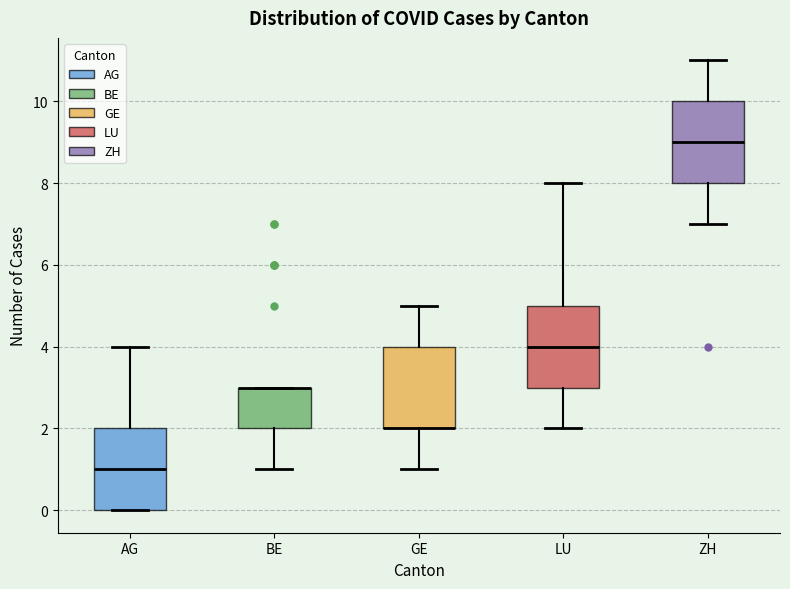

Where does the upper whisker of the box for AG end on the y-axis? The values are not printed on the chart, so give them approximately, as read against the axis.

4